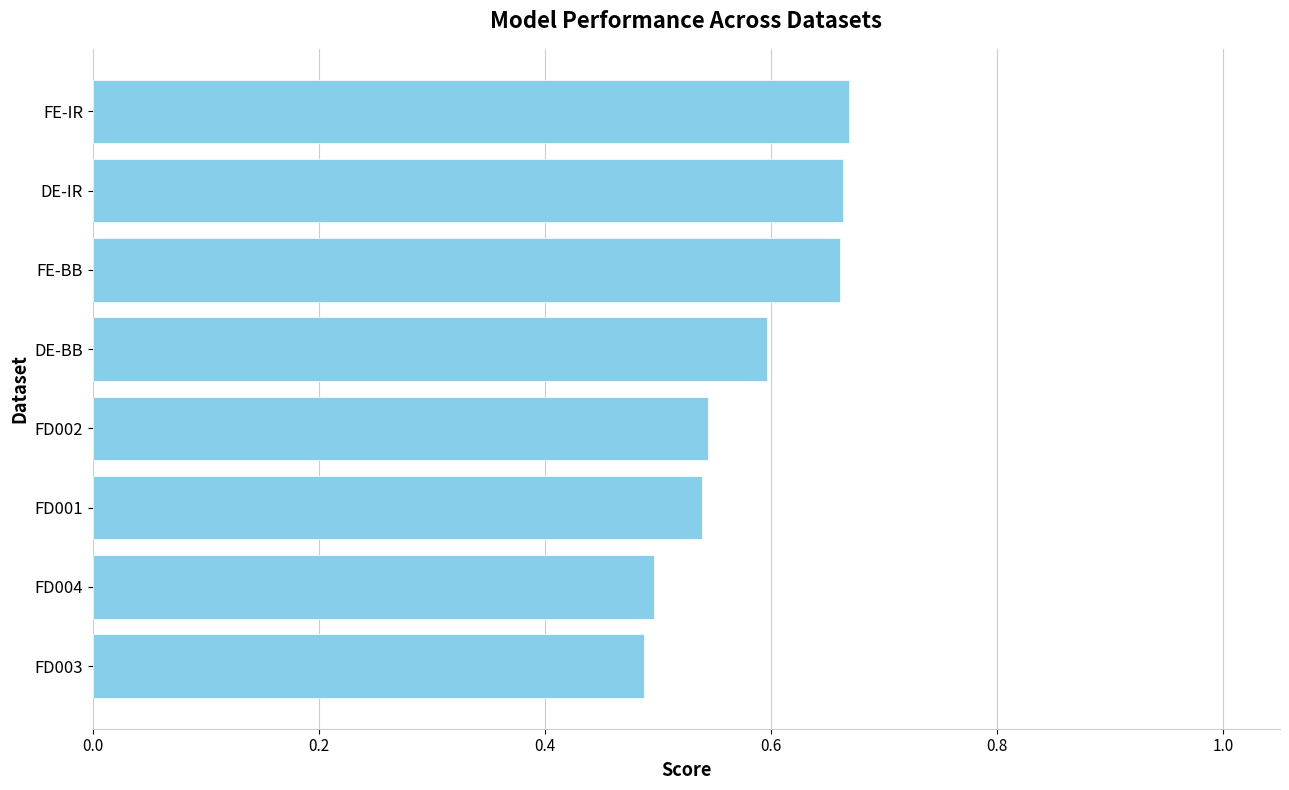

Where is the data nearest to the value 0?

FD003